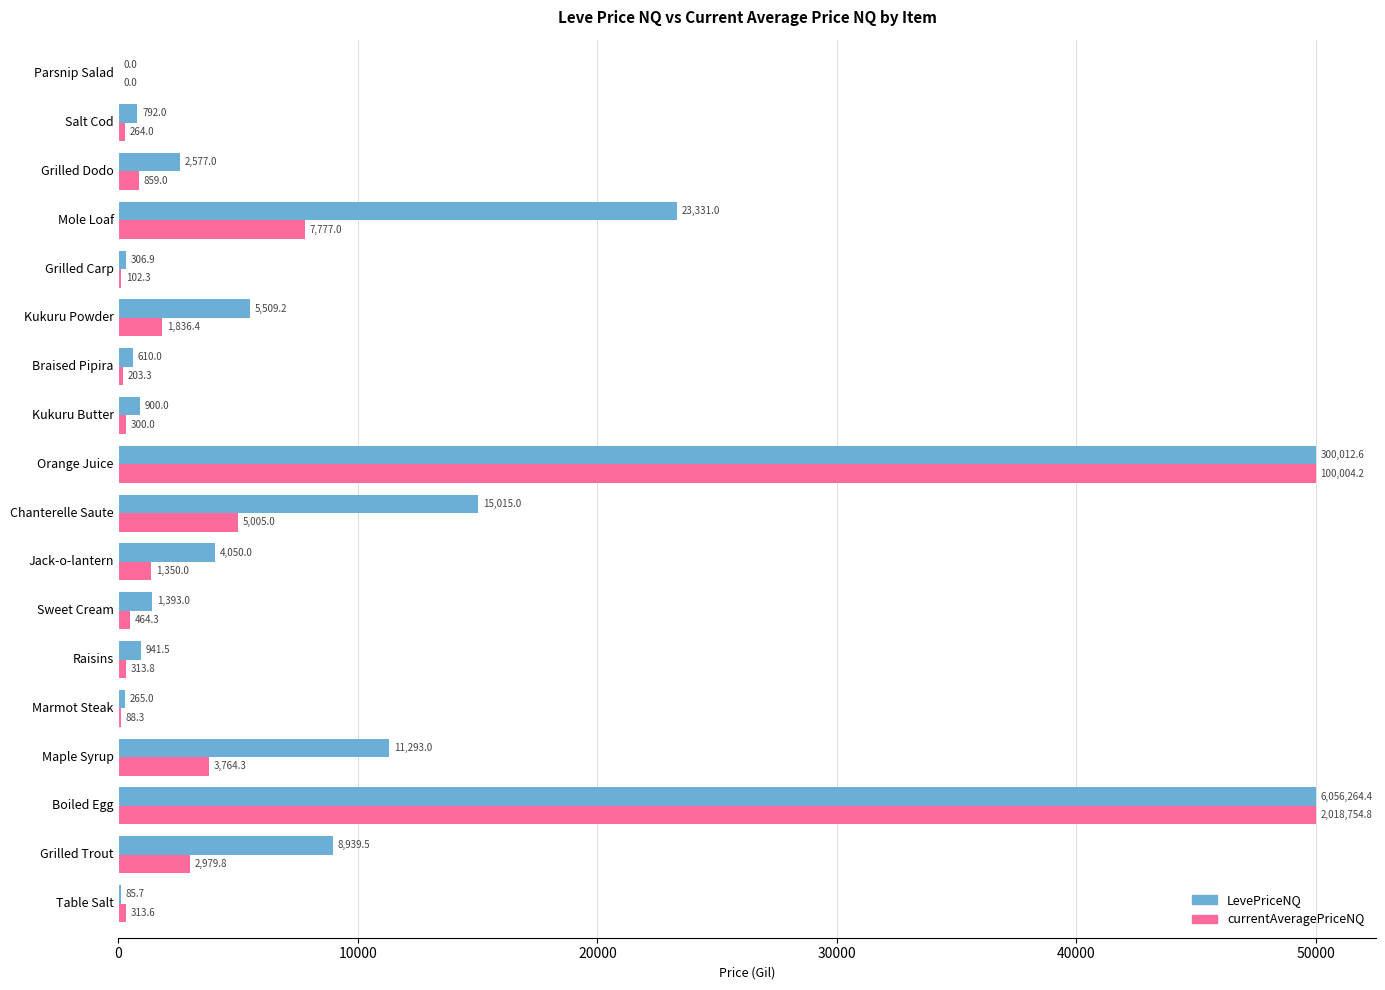

Which series changed the most between Boiled Egg and Marmot Steak?

currentAveragePriceNQ